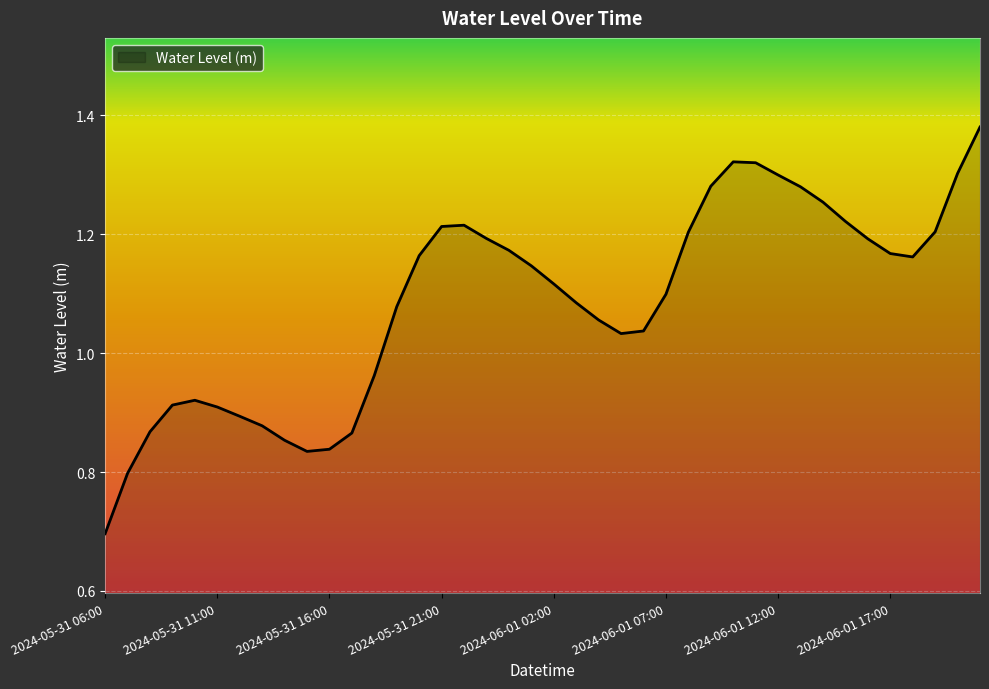

What is the smallest value displayed?

0.7